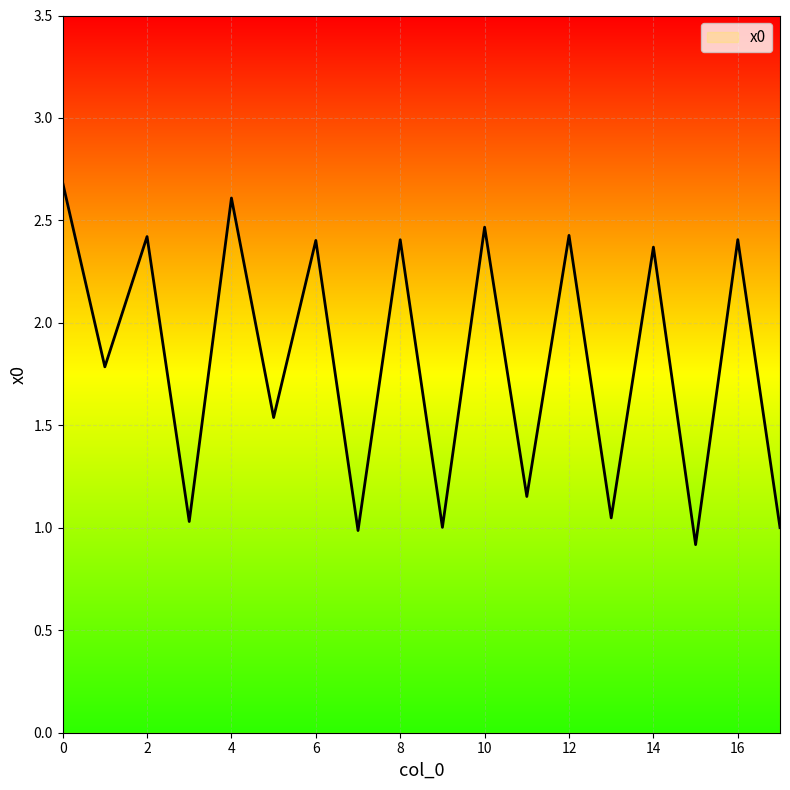

What is the difference between the maximum and minimum values?

1.8